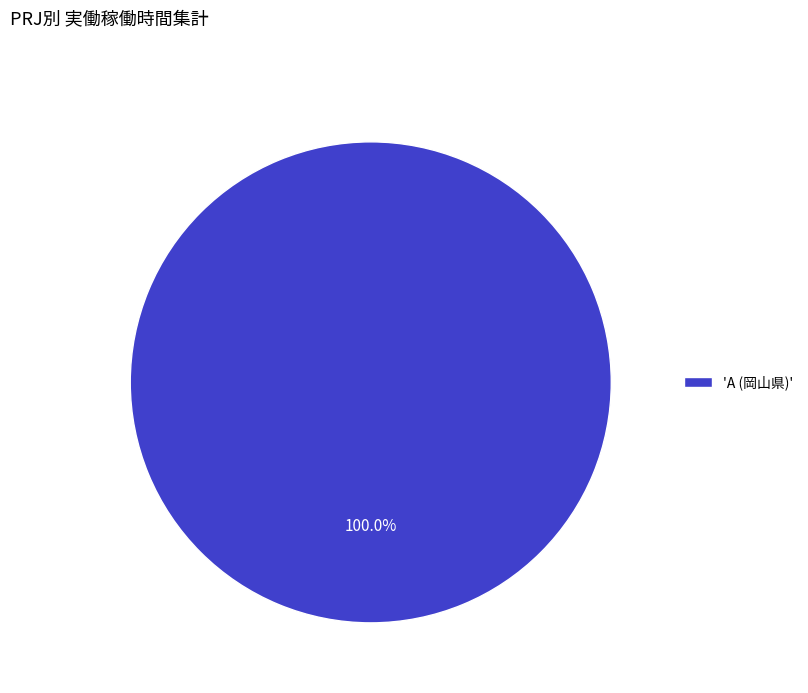

Is there a majority slice in this chart?

Yes